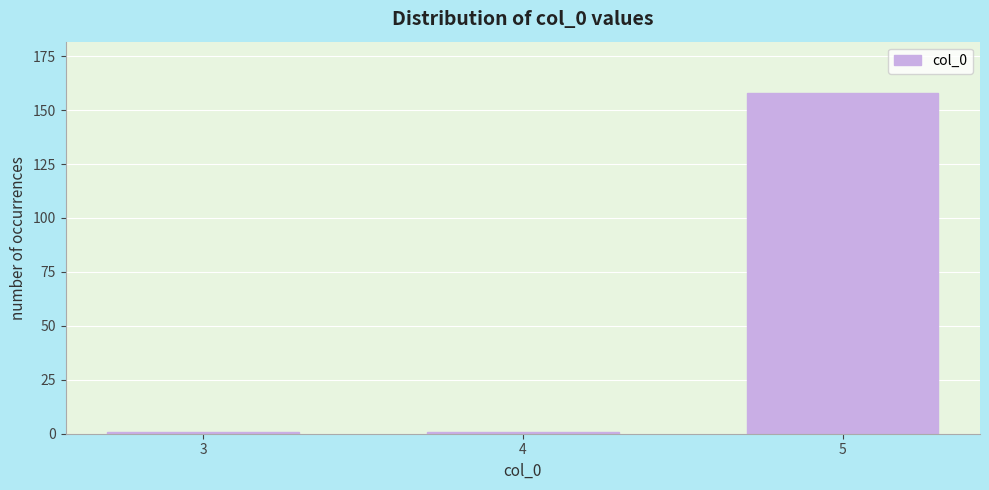

Reading left to right, extract all data points from this chart.

1	1	158